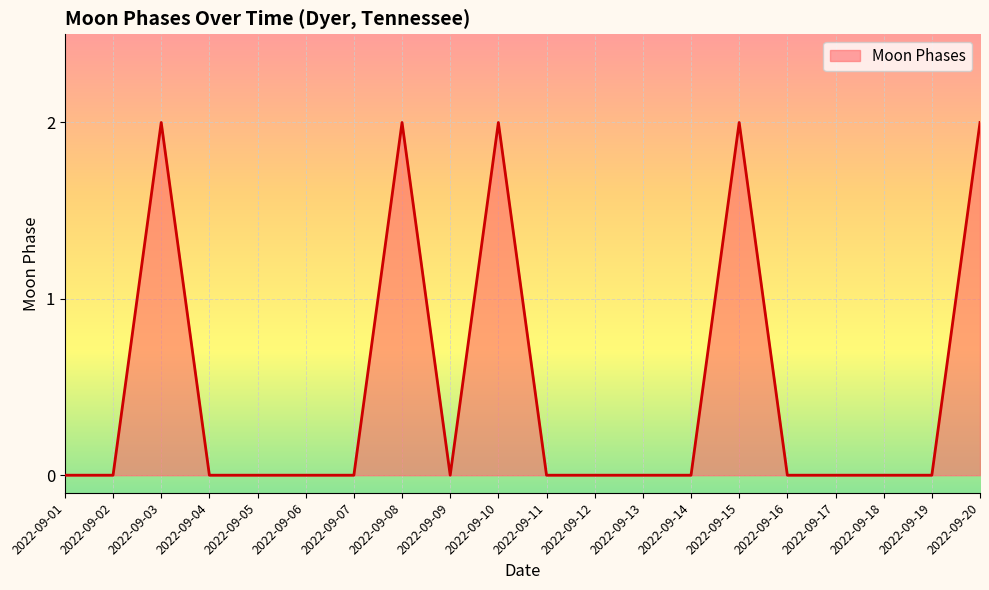

Approximately how many times larger is the value at 2022-09-20 compared to 2022-09-08?

1.0